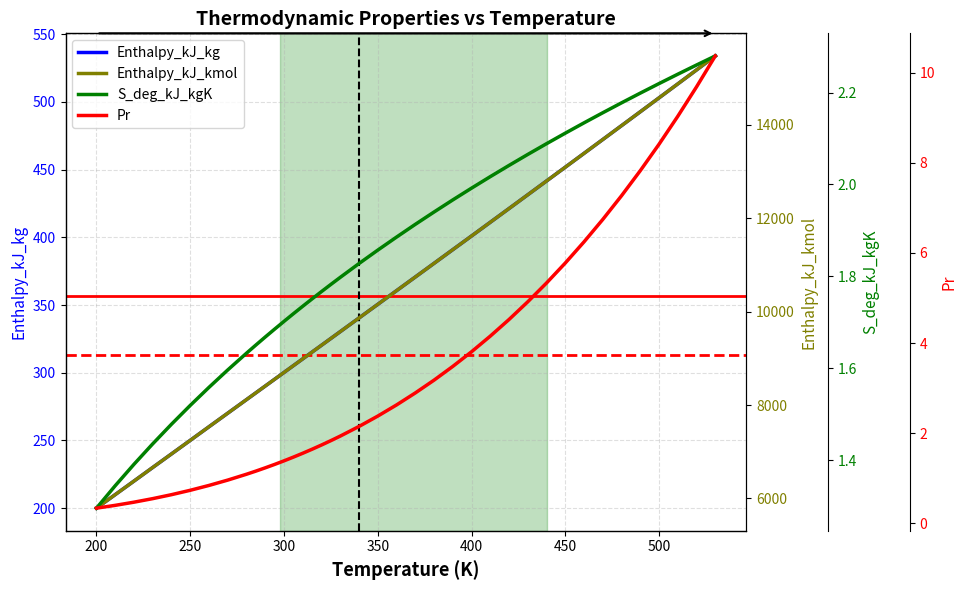

True or false: Pr and S_deg_kJ_kgK cross at least once.

True